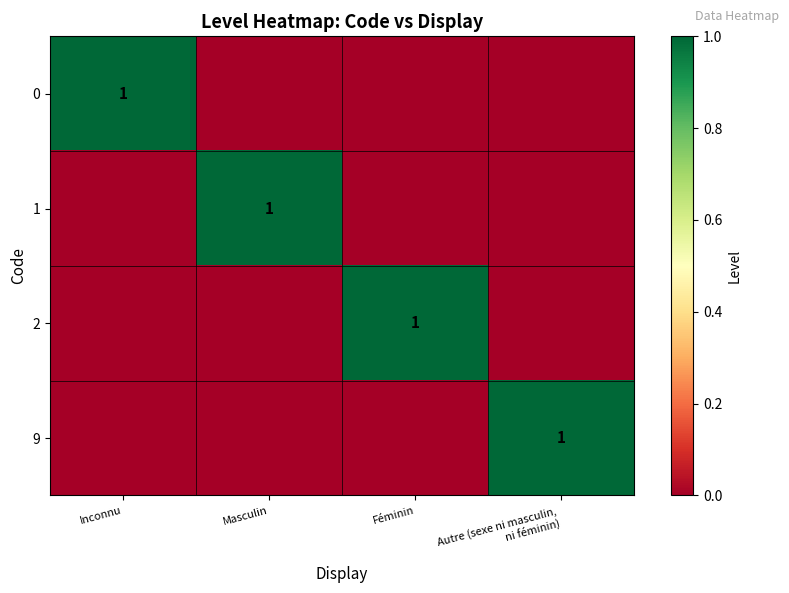

How many data points does each series have?

4